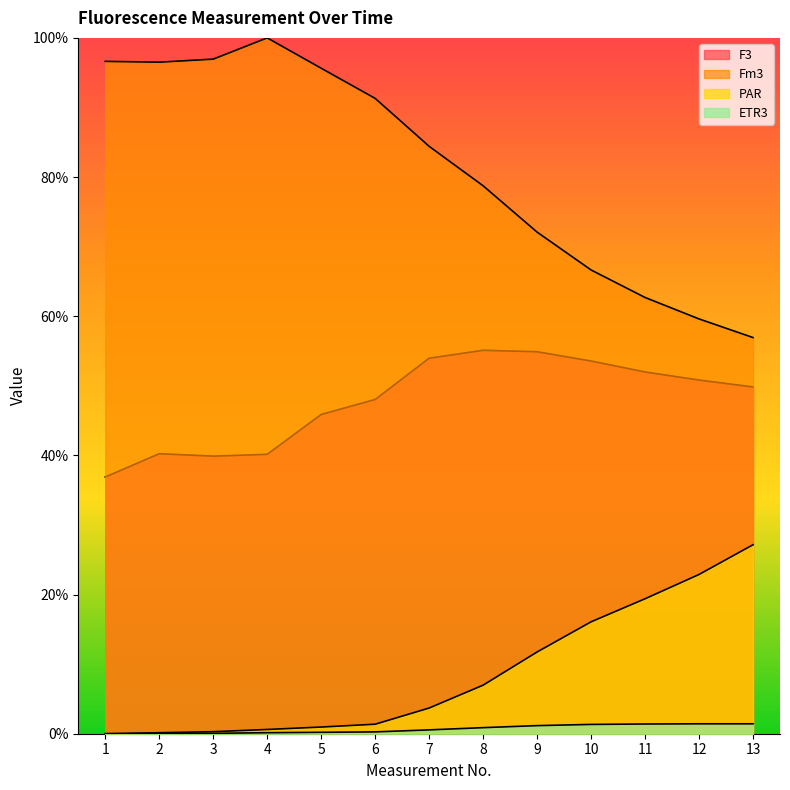

Does the chart display data point markers on the line(s)?

No